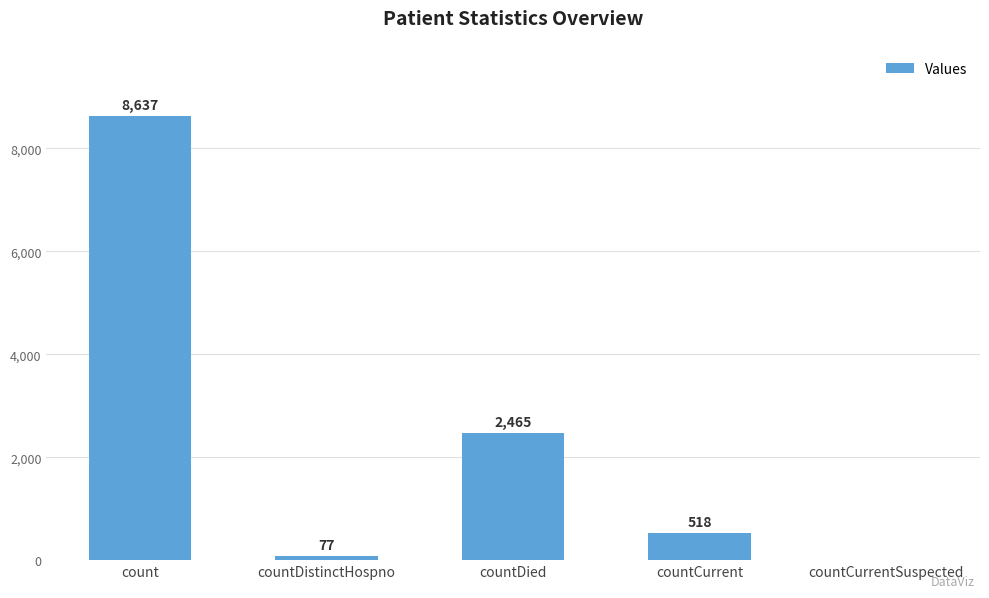

What is the sum of the values at count and countCurrent?

9155